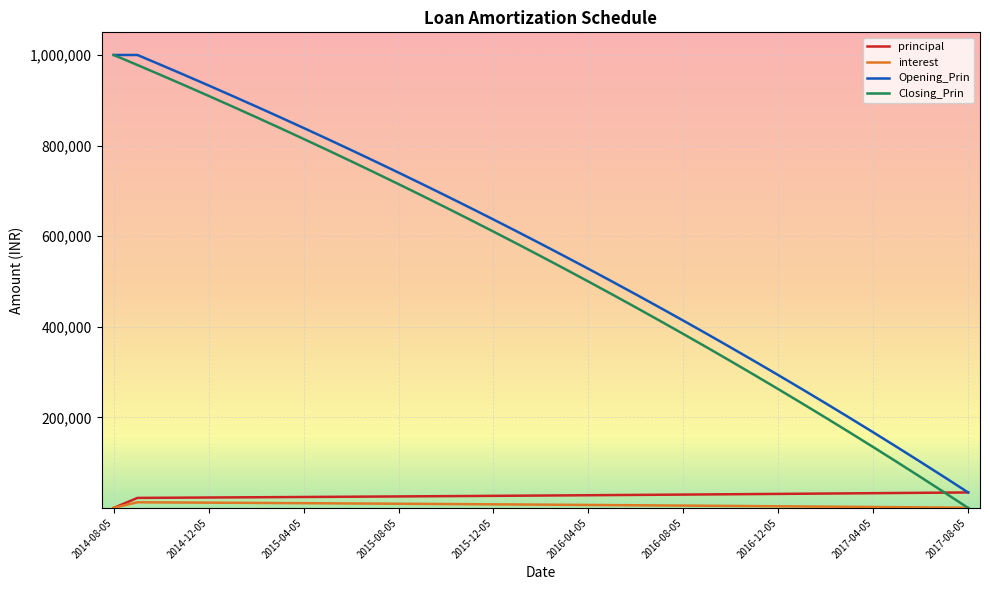

True or false: Opening_Prin and interest cross at least once.

False